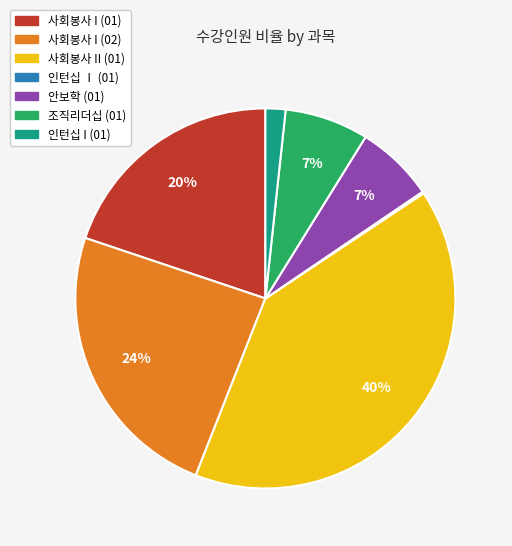

To the nearest percent, what is the difference between the 사회봉사 I (02) and 조직리더십 (01) slice percentages?

17%